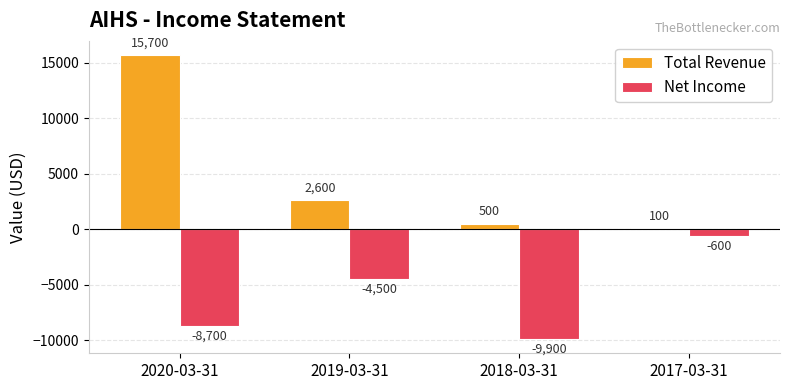

What is the difference between the maximum and minimum values in the Net Income series?

9300